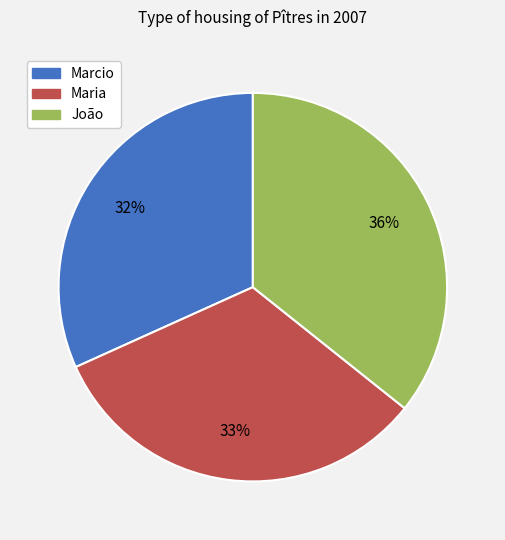

How many segments does this pie chart have?

3